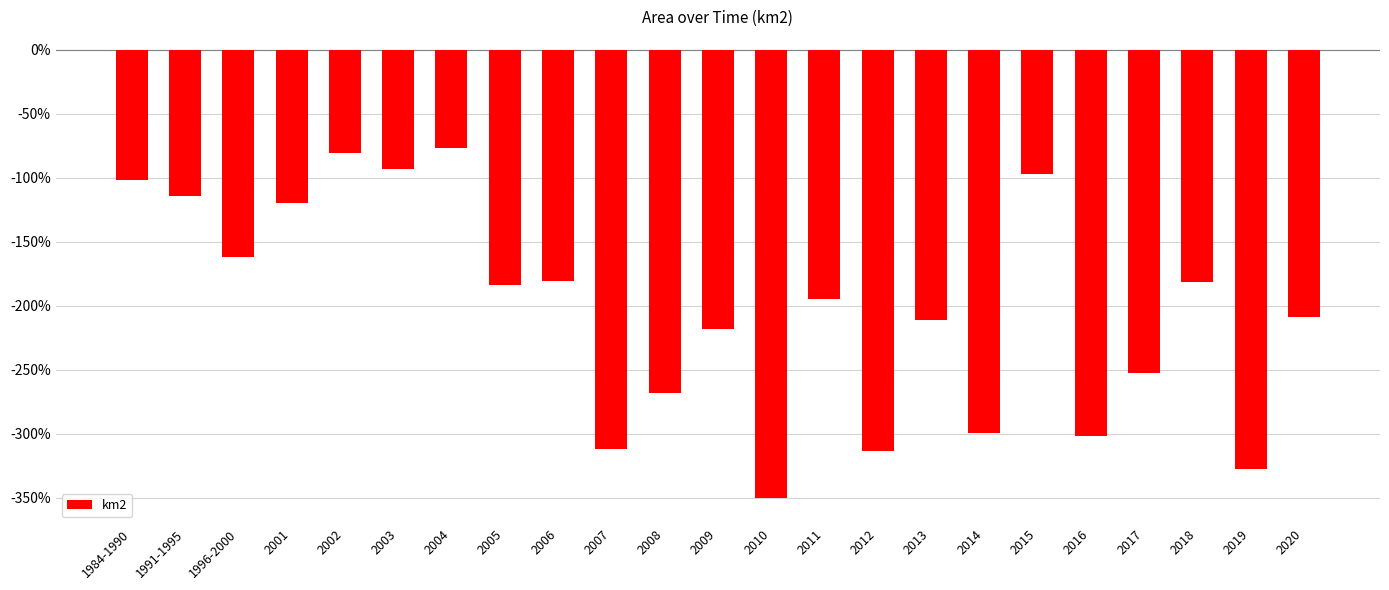

What is the difference between the values at 2005 and 2003?

90.4